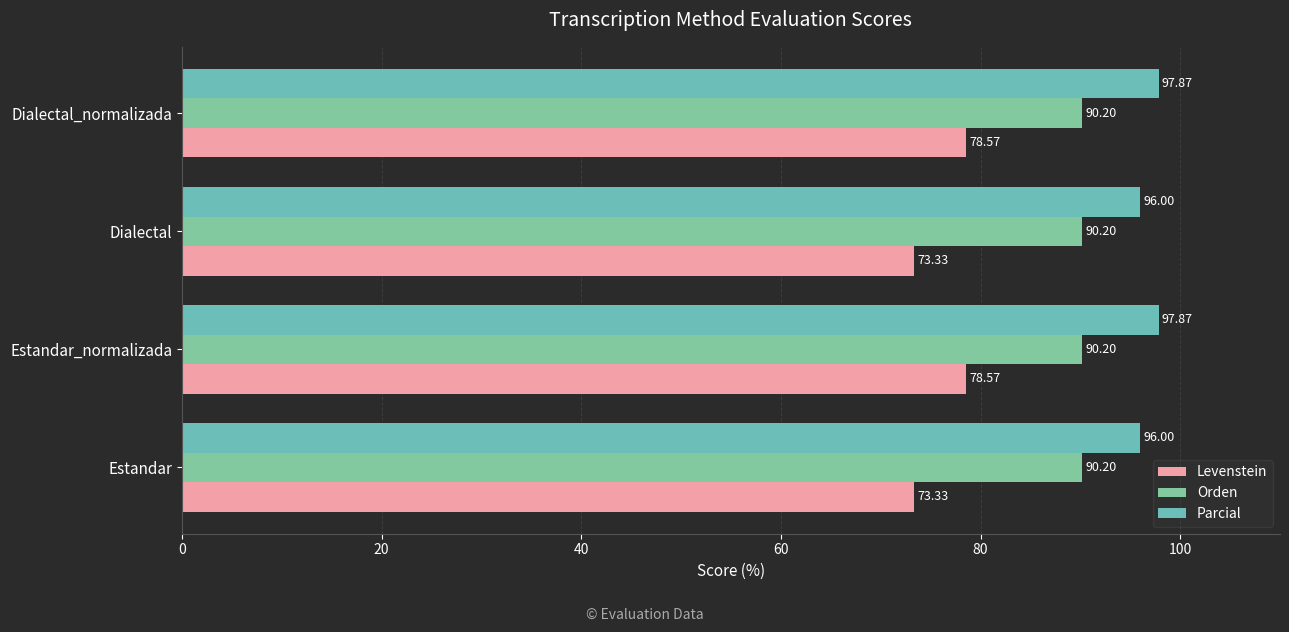

Reading left to right, list all the values displayed in this chart.

Levenstein: 73.3	78.6	73.3	78.6
Orden: 0.2	0.2	0.2	0.2
Parcial: 96.0	97.9	96.0	97.9